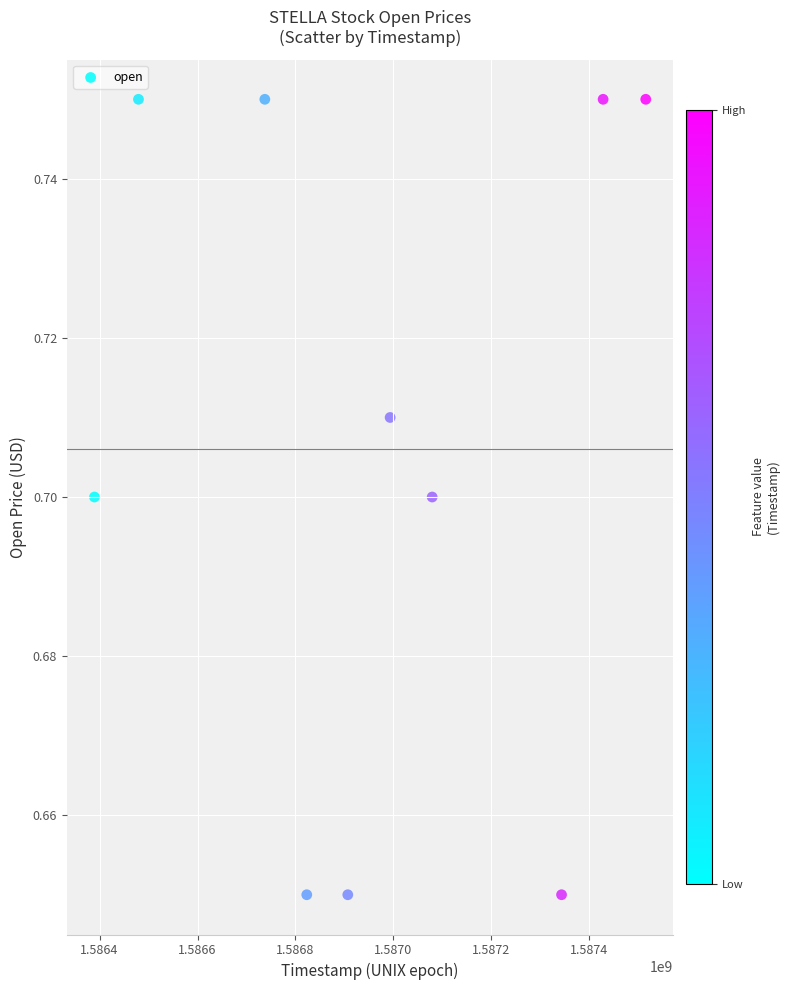

What is the range of X values (max minus min)?

1125201.2